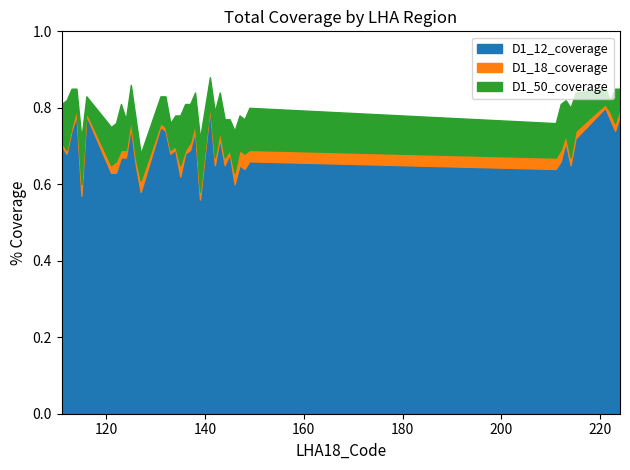

Does the chart have visible grid lines?

No